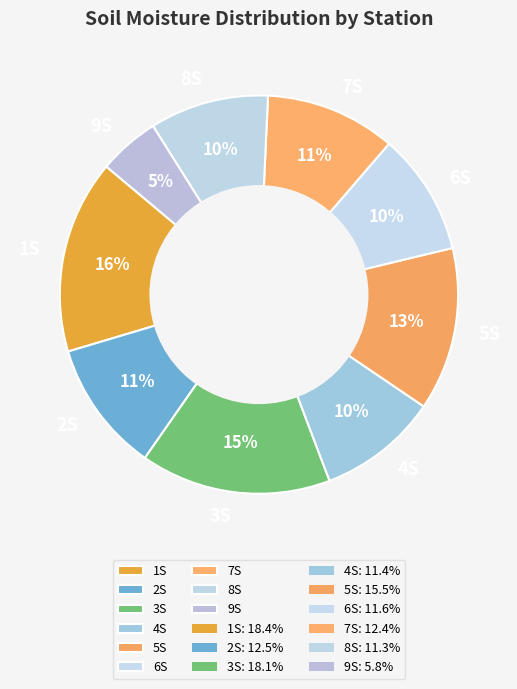

Is there any slice that represents more than half of the pie?

No